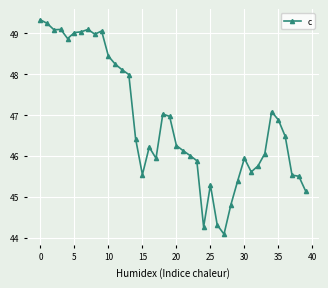

What is the minimum value shown in the chart?

44.1